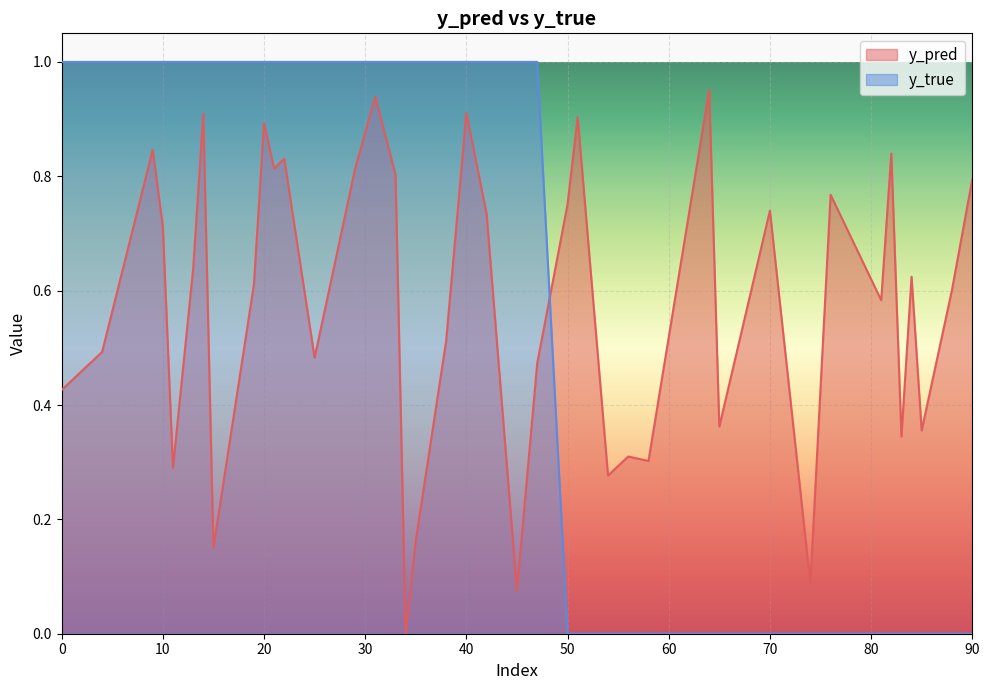

Rank the series by their maximum value, from lowest to highest.

y_pred_line, y_true_line